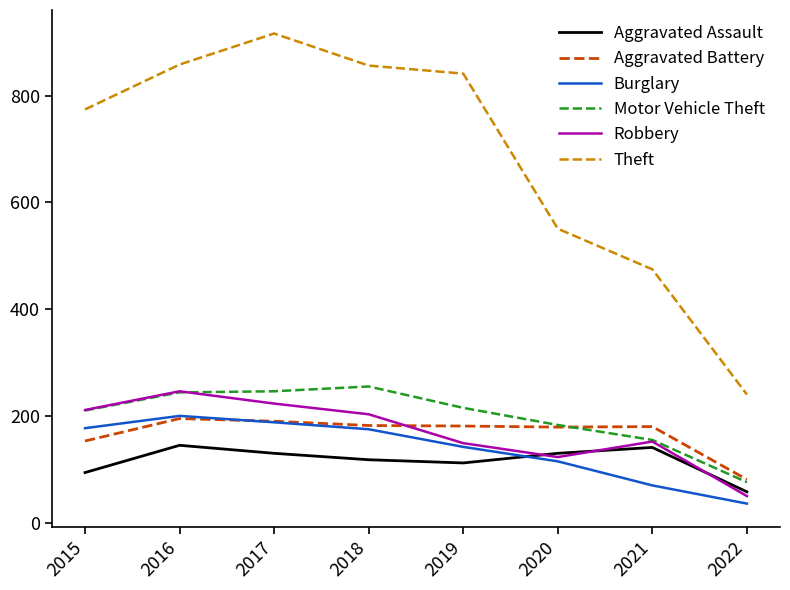

Is the value of Robbery at 2016 greater than the value of Motor Vehicle Theft at 2018?

No